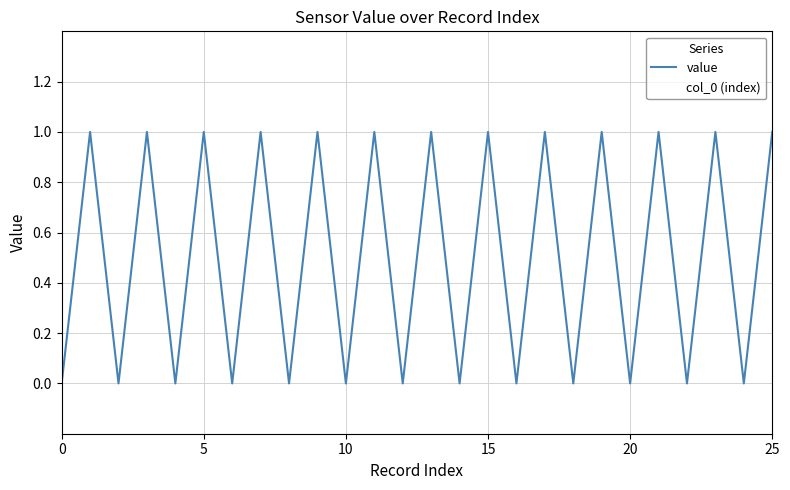

True or false: value and col_0 (index) cross at least once.

False